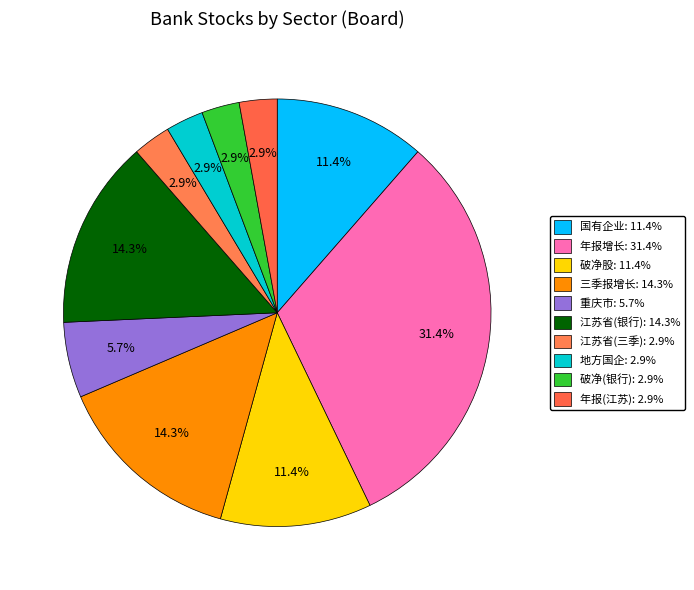

How many slices are in this pie chart?

10